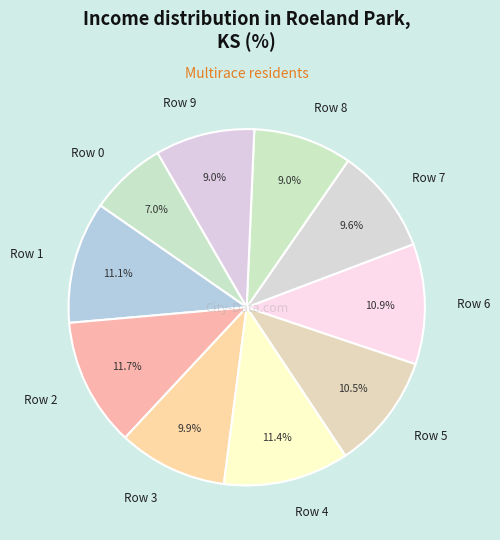

Is it true that Row 7 is 16% of the pie?

False